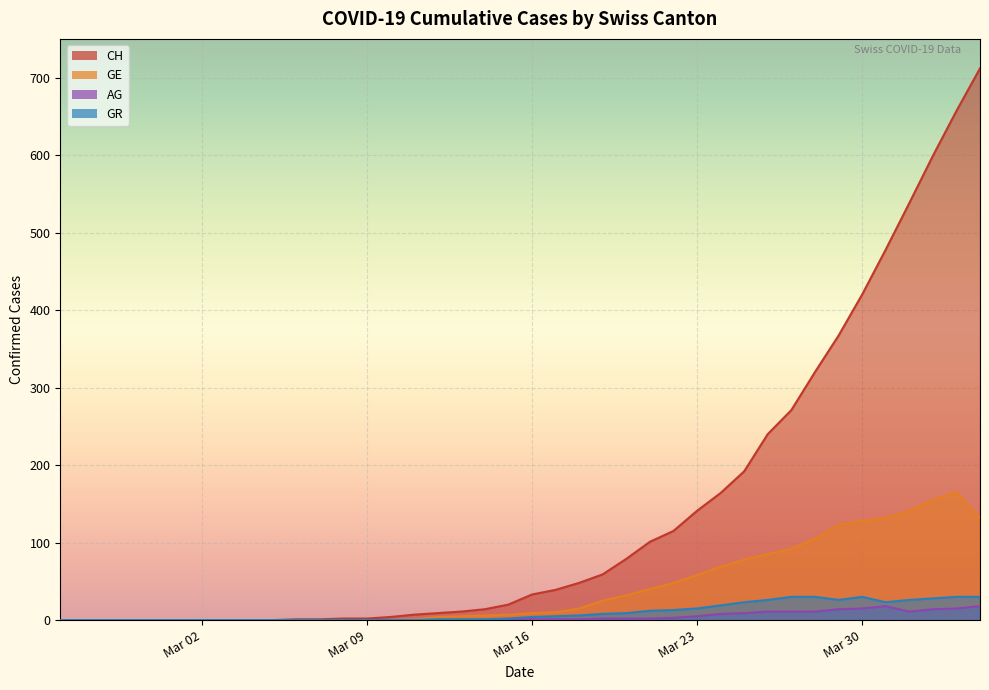

True or false: GE has a value of 41 at 2020-03-25.

False